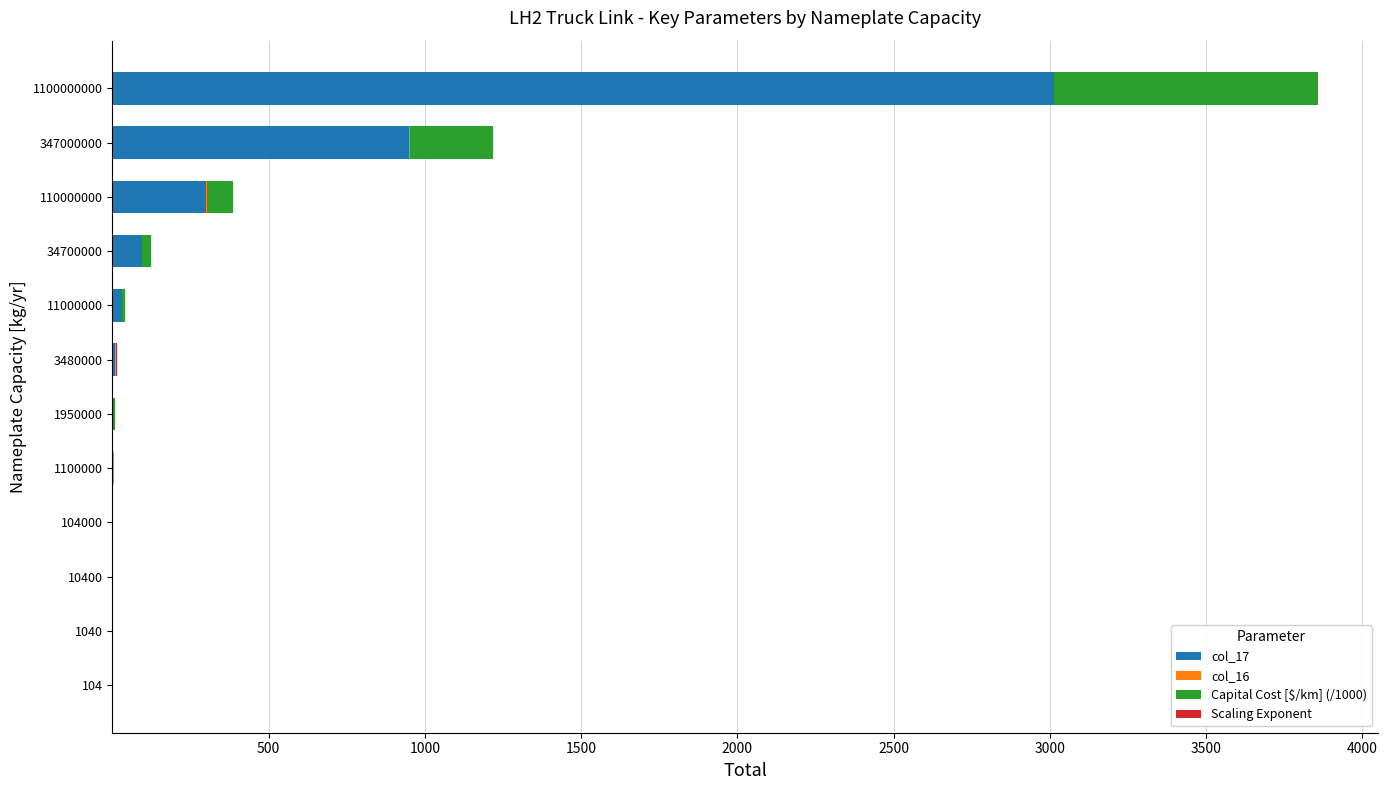

What is the sum of all col_17 values?

4409.2